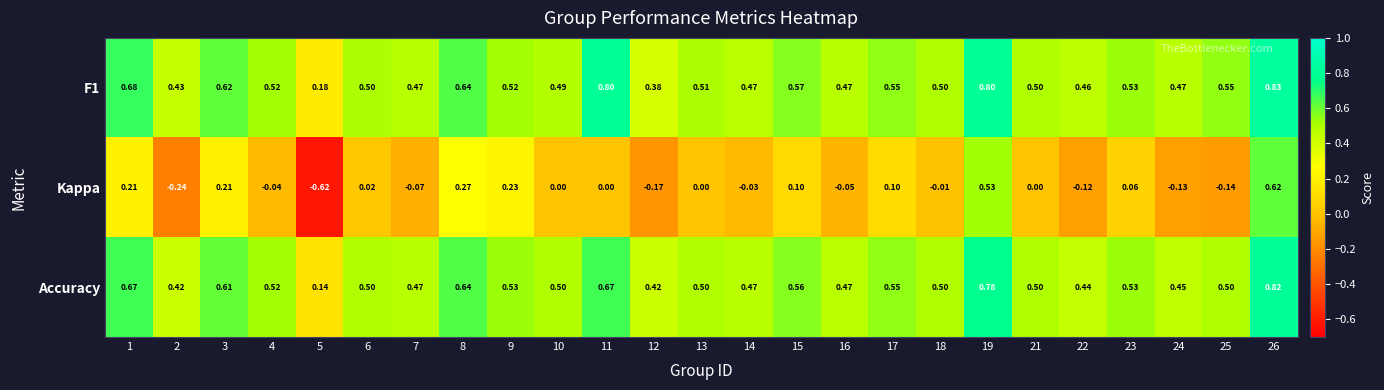

Count the number of data series in this chart.

3